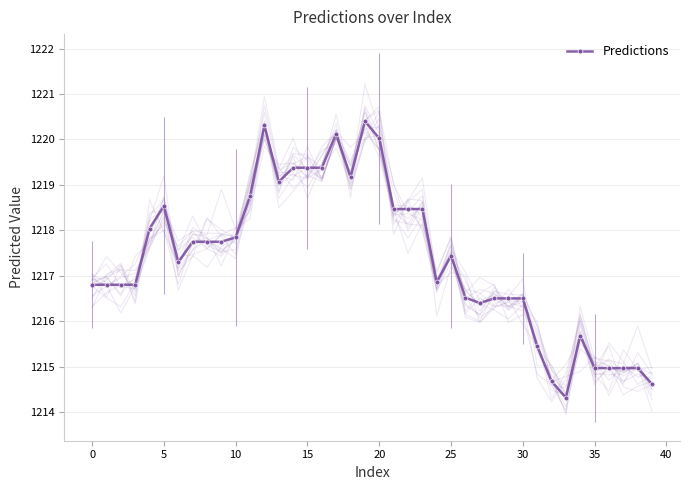

How many points are higher than both their immediate neighbors (excluding endpoints)?

6